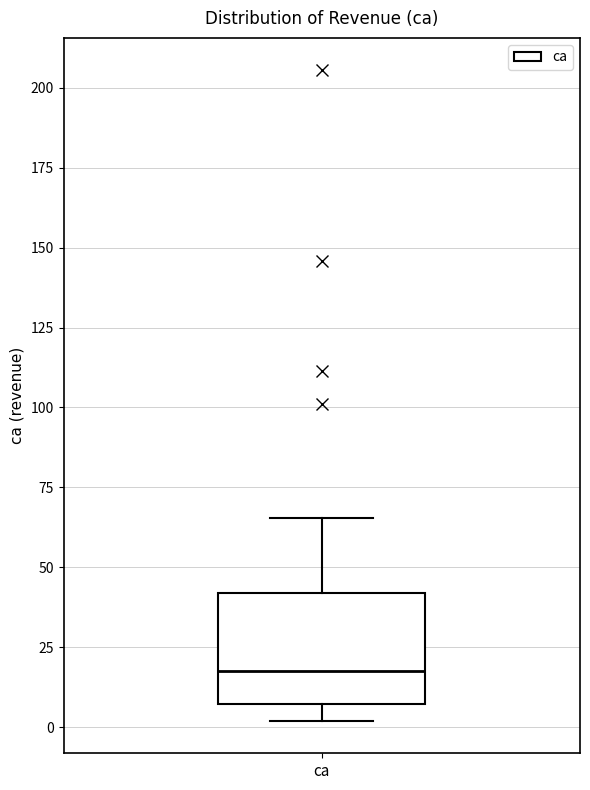

Where is the lower edge of the box for ca on the y-axis? The values are not printed on the chart, so give them approximately, as read against the axis.

5